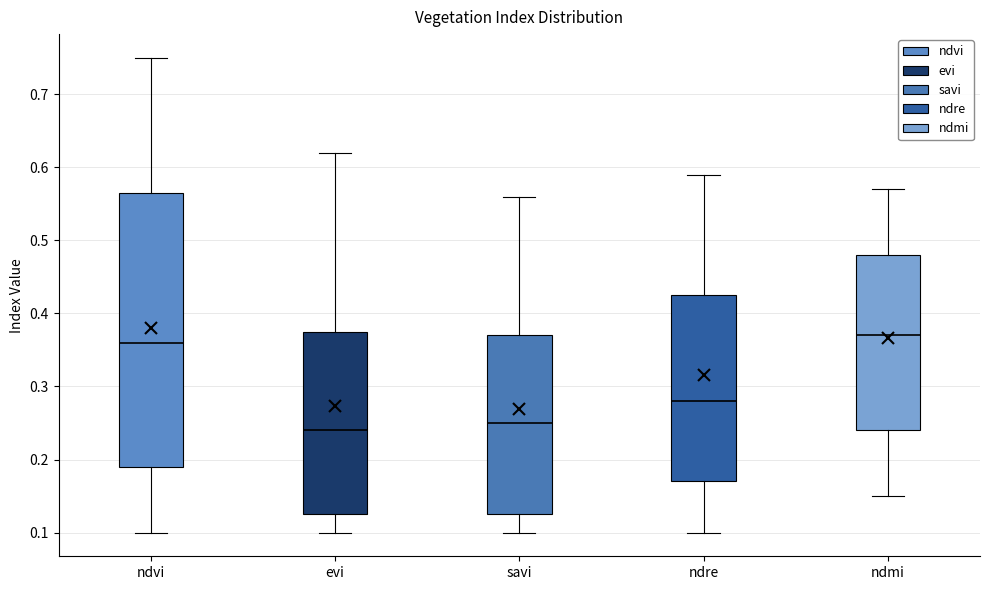

Where does the median line of the box for ndvi sit on the y-axis? The values are not printed on the chart, so give them approximately, as read against the axis.

0.36